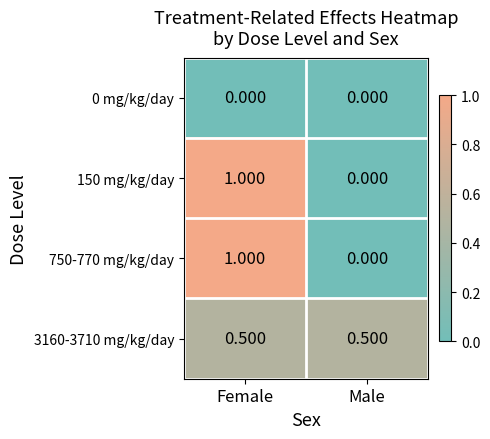

Rank the categories by 750-770 mg/kg/day value from lowest to highest.

Male, Female